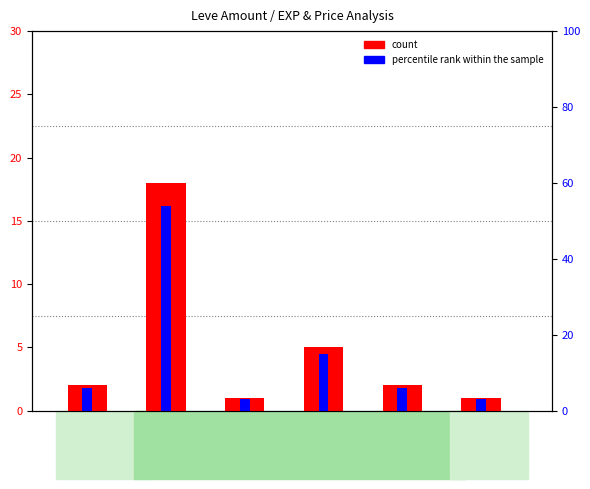

Between LeveAmt_1 and LeveAmt_6, which series saw the biggest shift?

count